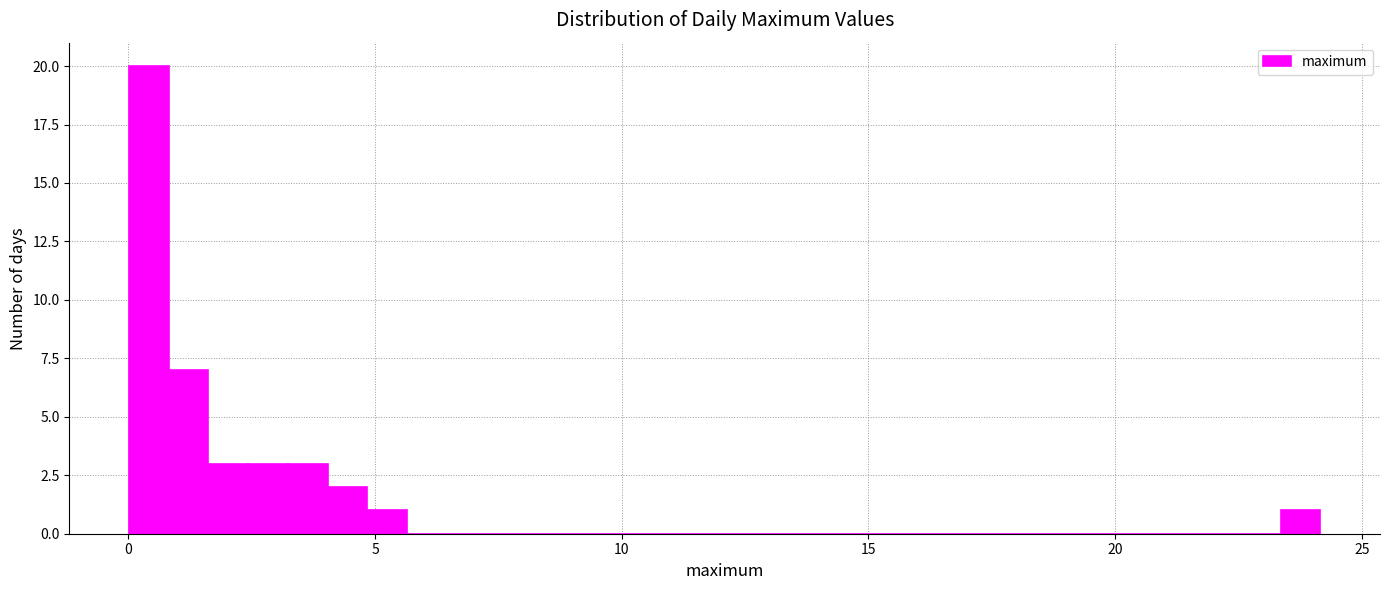

Around what value on the x-axis is the tallest bar? Give the approximate position of its centre, as read against the axis.

0.5